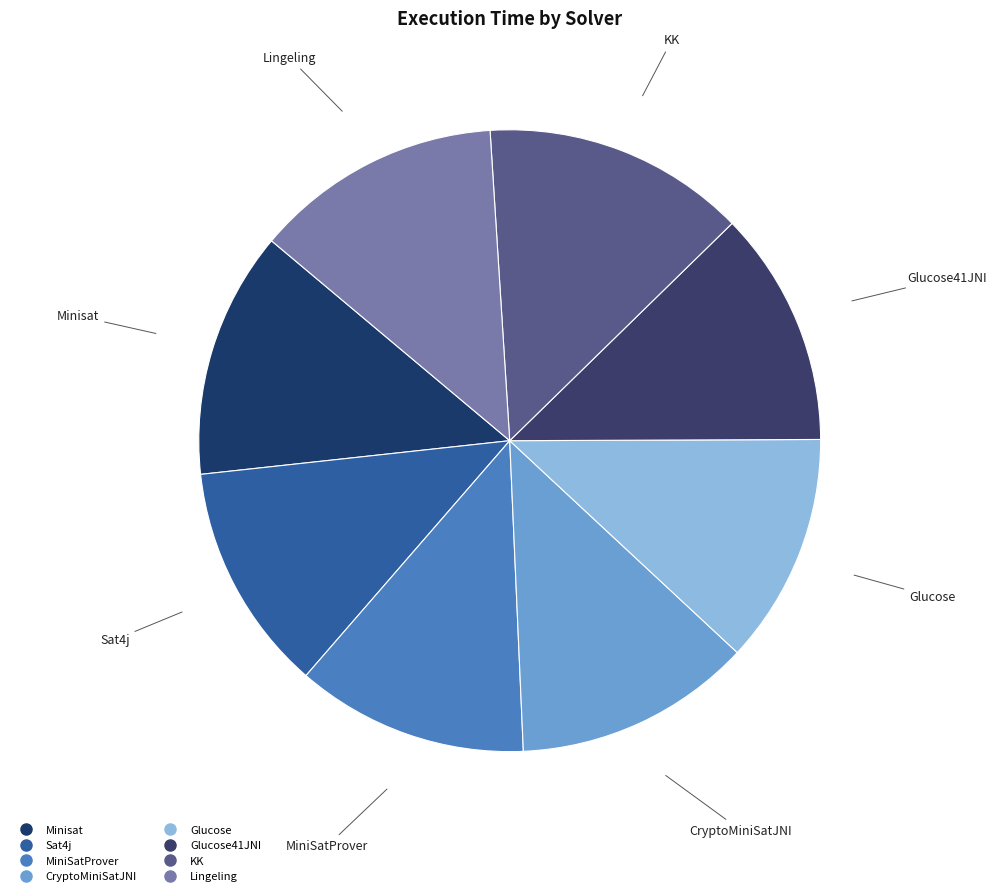

Count the number of slices in the pie.

8